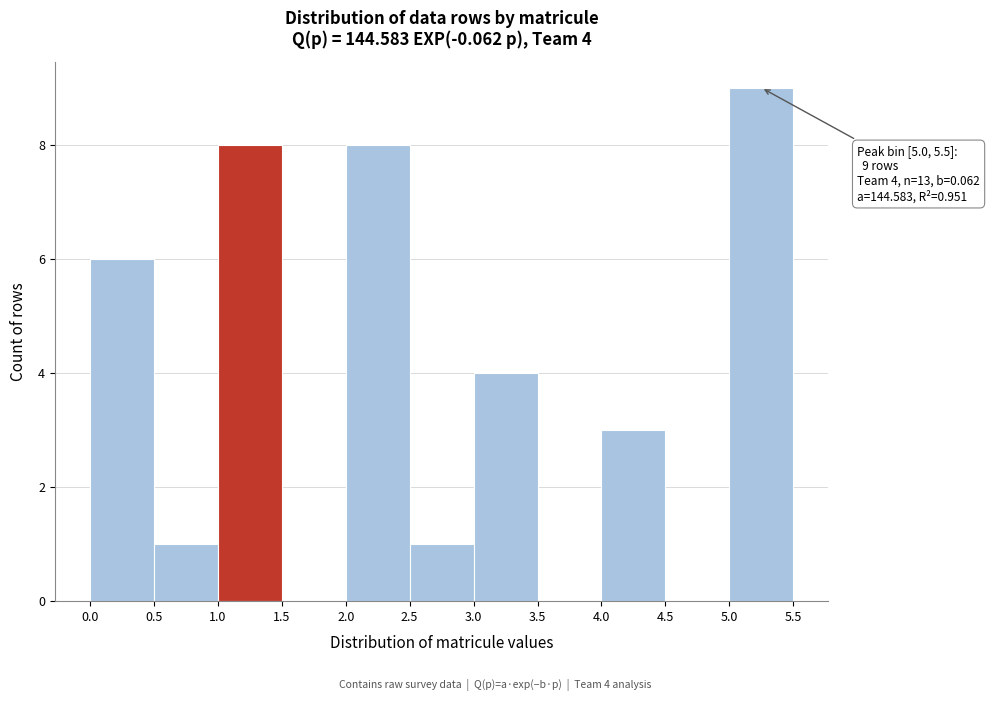

Over which range of the x-axis is the bar tallest?

5.0 to 5.5